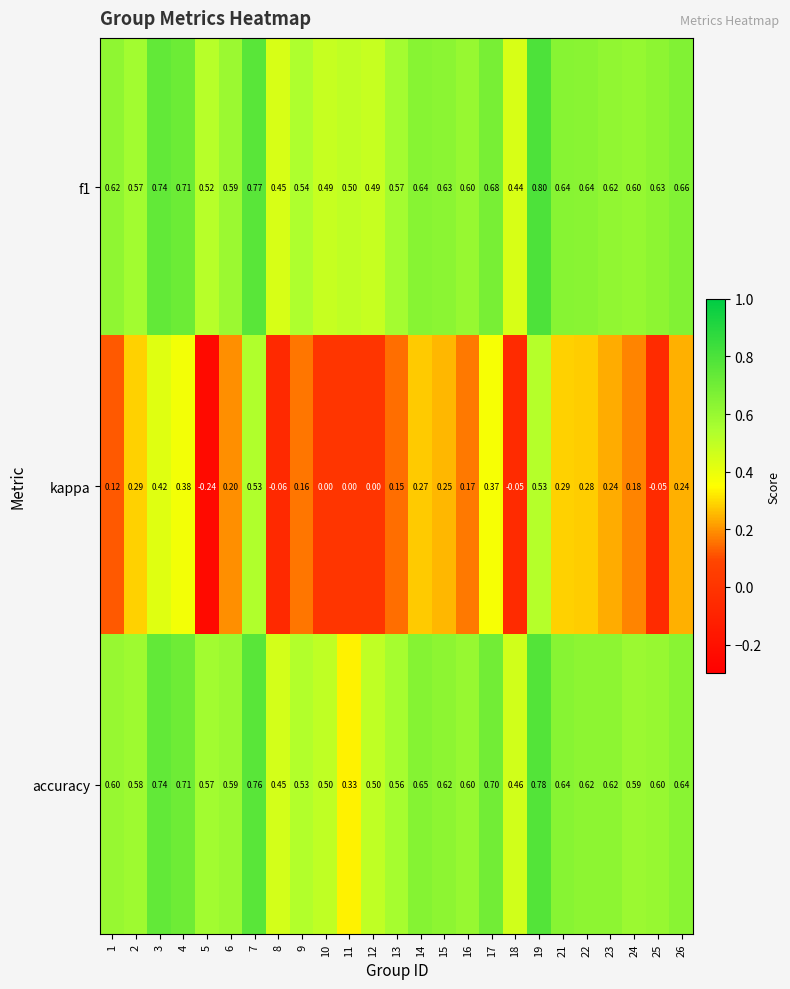

Is the value of kappa at 13 greater than the value of f1 at 23?

No